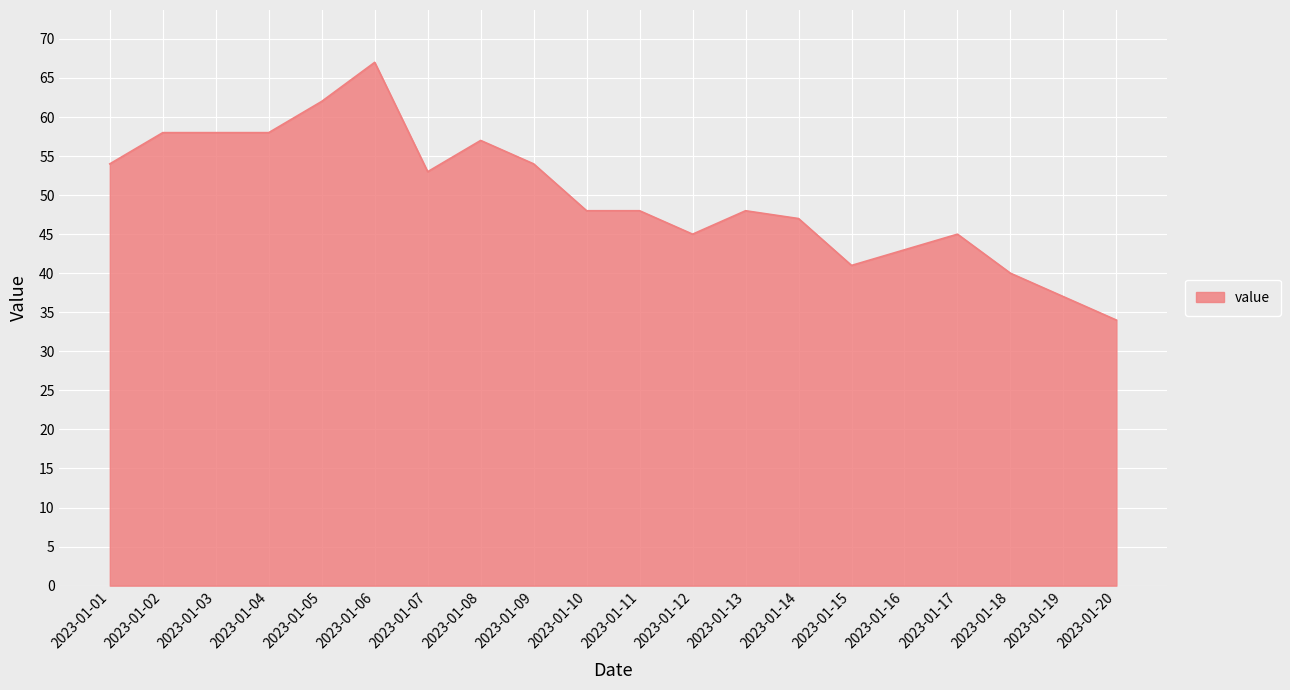

What is the difference between the values at 2023-01-11 and 2023-01-06?

19